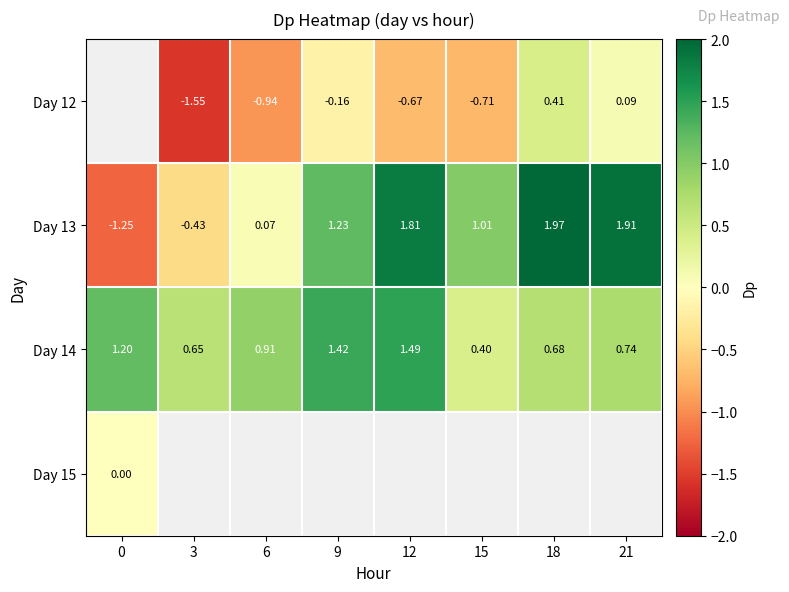

What is the sum of the Day 14 values at 18 and 9?

2.1